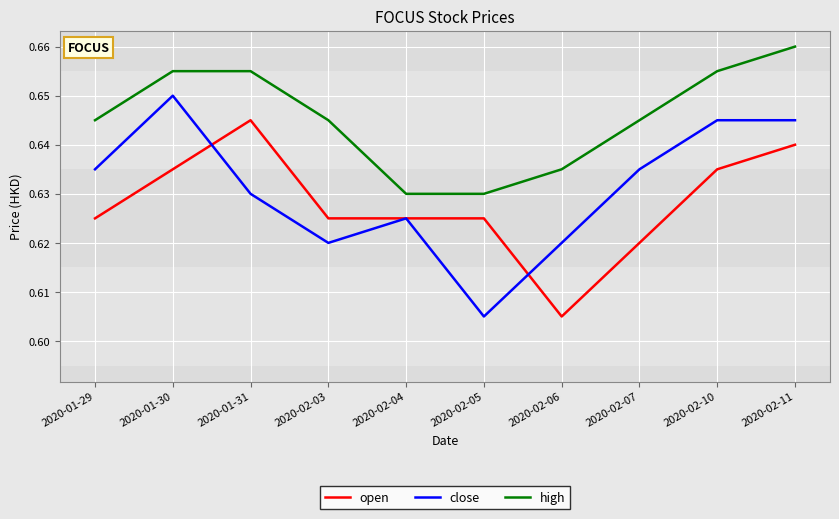

Which series has the widest spread of values?

close